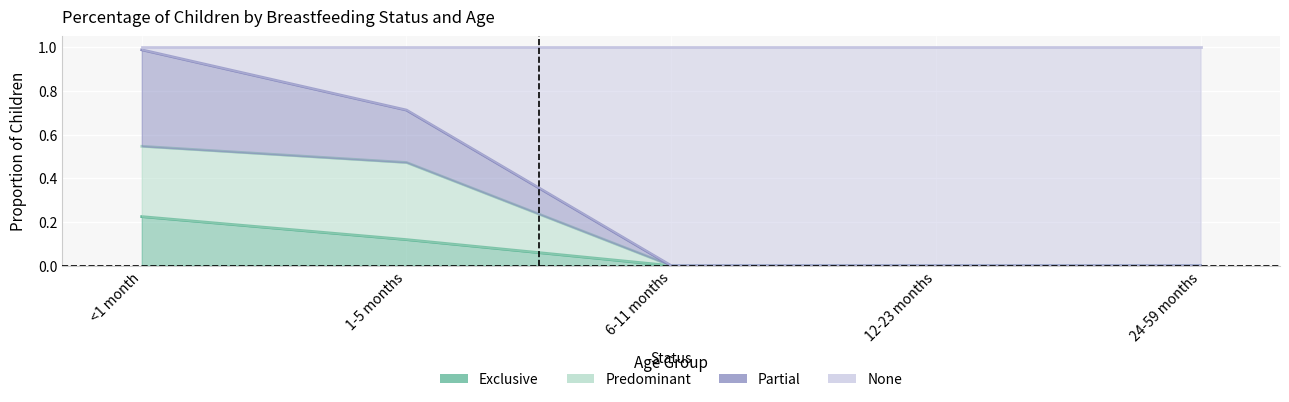

What is the total value across all series at 1-5 months?

1.3